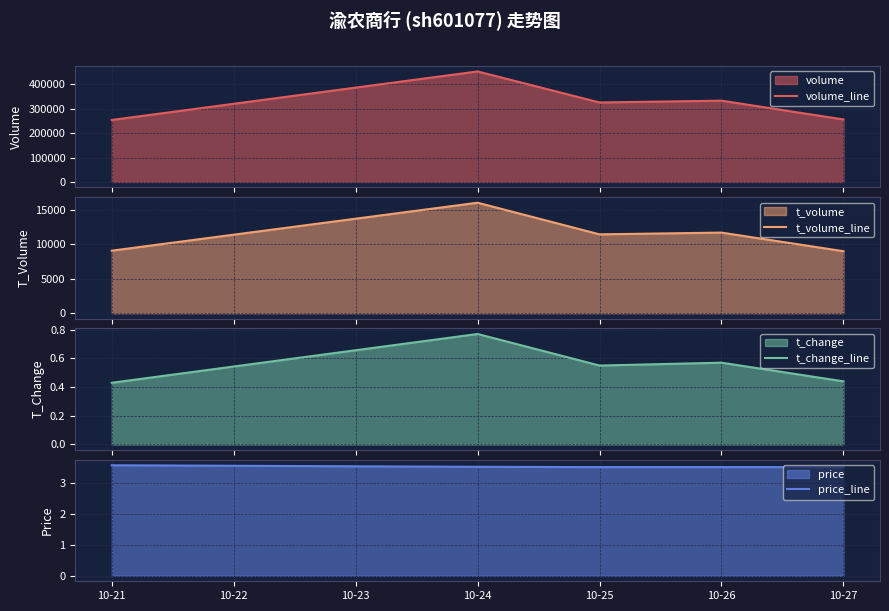

Count the number of data series in this chart.

4